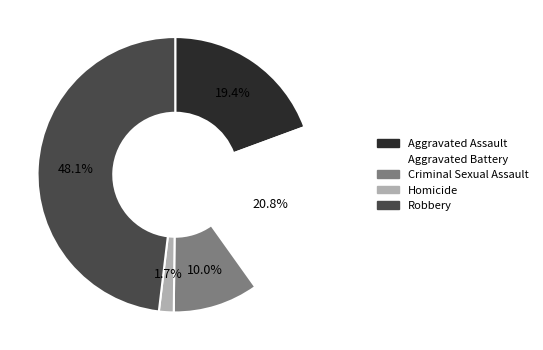

Is the sum of Aggravated Assault and Homicide greater than half?

No